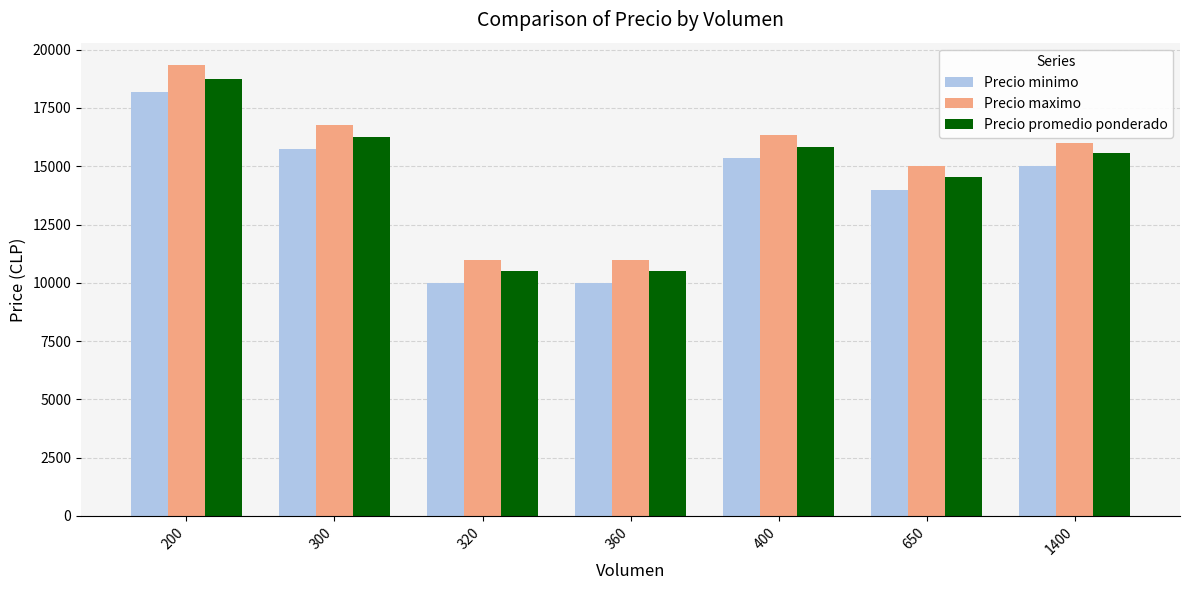

What is the sum of the Precio minimo values at 400 and 200?

33500.0